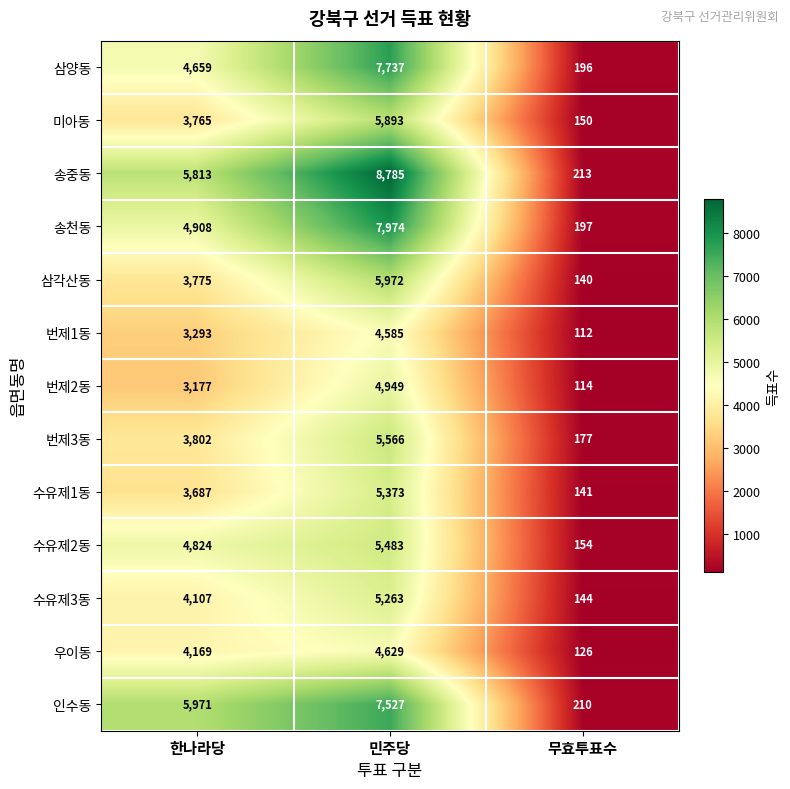

At how many categories does at least one series exceed 7012?

1